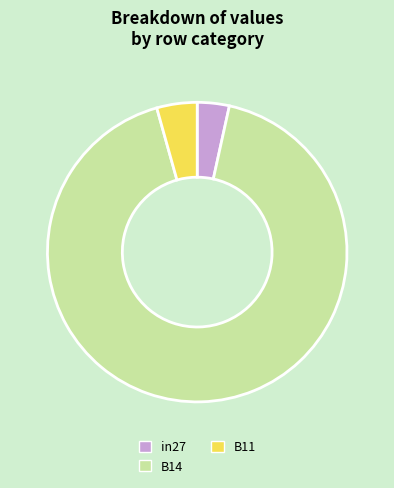

Between B14 and B11, which is larger?

B14